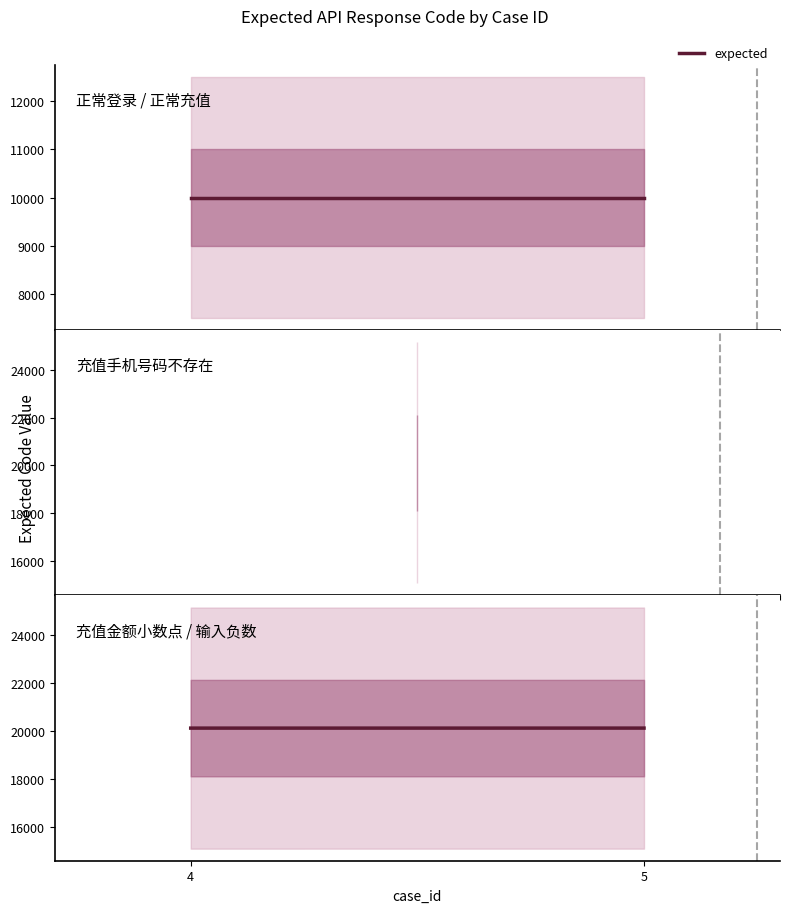

Reading right to left, what are all the values shown in this chart?

20117	20116